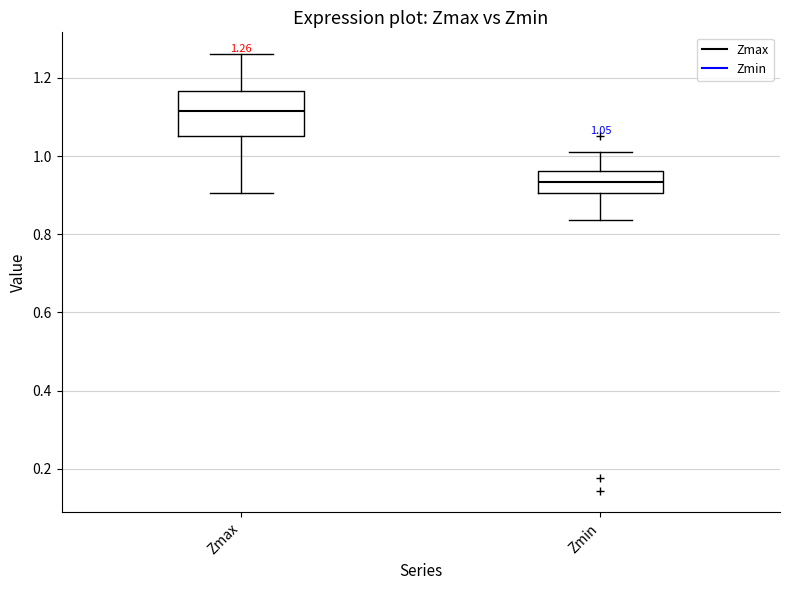

Comparing the boxes themselves (not the whiskers), which one is the tallest?

Zmax